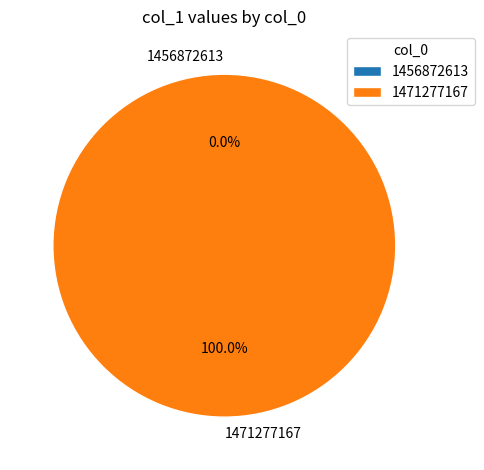

Rank the categories by value from lowest to highest.

1456872613, 1471277167